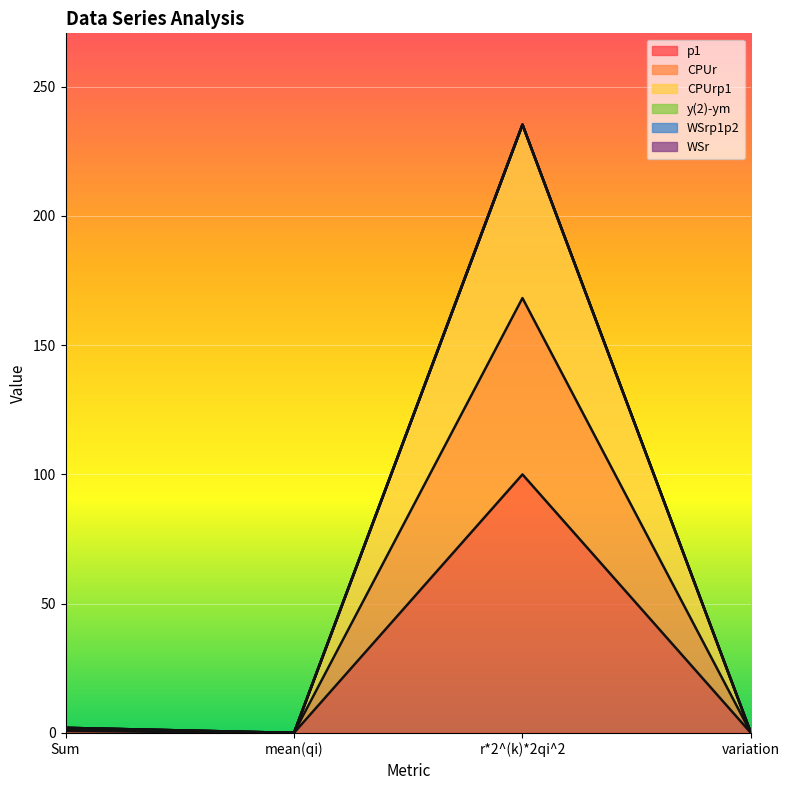

Which category has the lowest value in the CPUr series?

variation